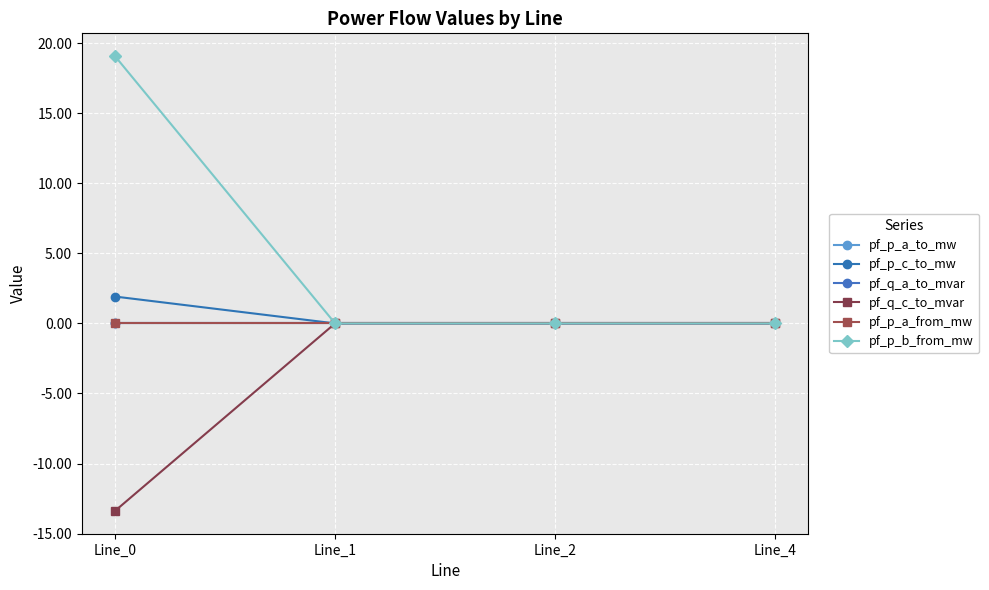

True or false: pf_p_c_to_mw has a value of 1.9 at Line_0.

True